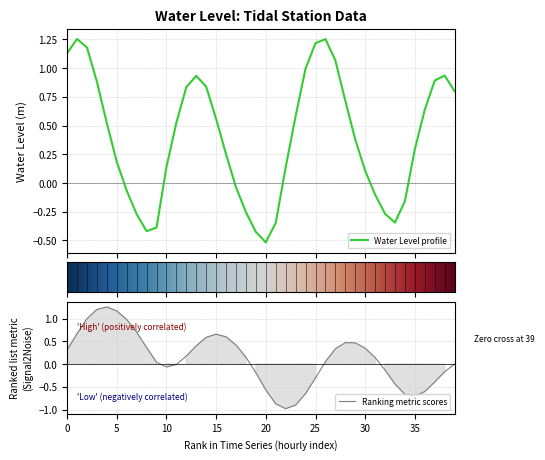

True or false: the data shows 0.8 at 0.

False